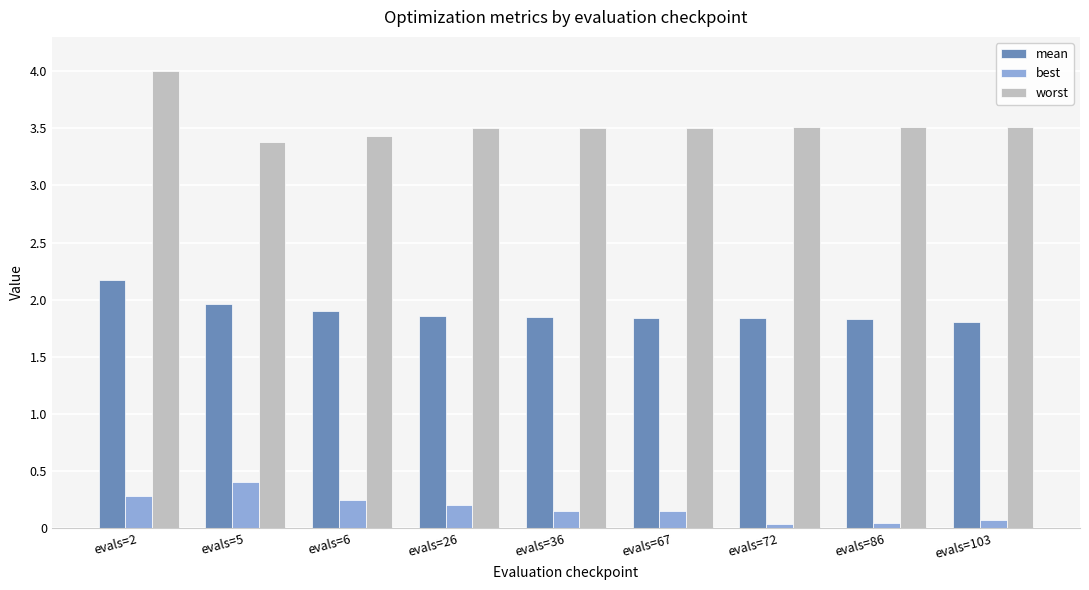

Is the value of worst at evals=72 greater than the value of mean at evals=72?

Yes